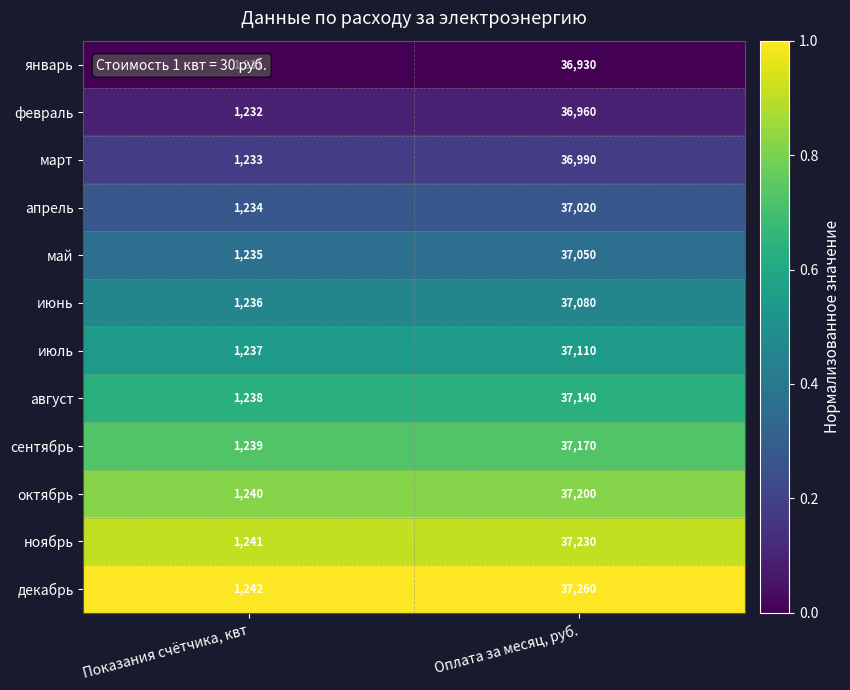

How many categories are shown in the chart?

2